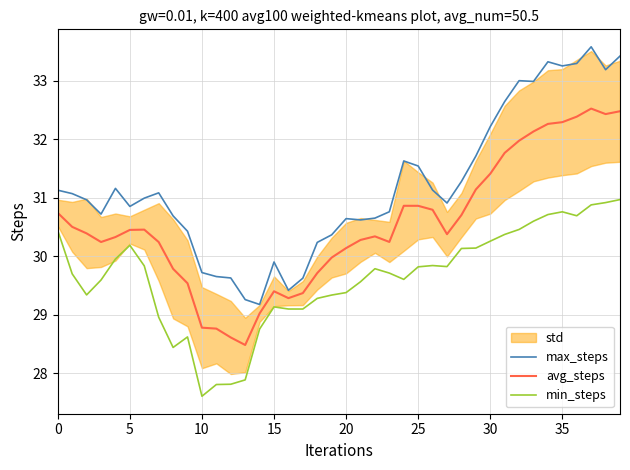

The value of min_steps at 24 is 29.6. True or false?

True